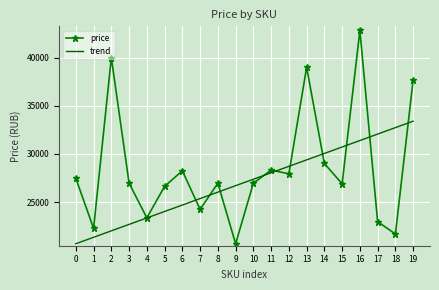

At how many categories does at least one series exceed 22156?

20